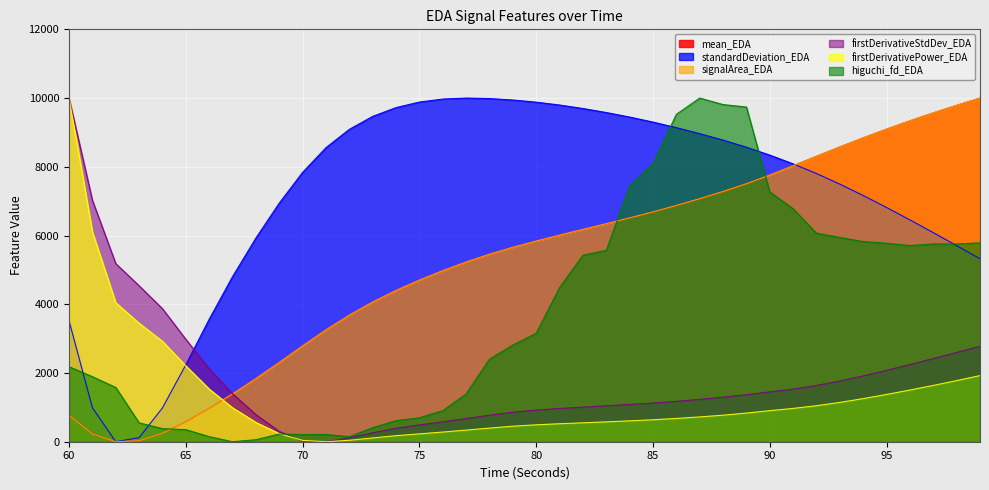

Reading left to right, what are all the values shown in this chart?

mean_EDA: 771.6	227.3	0.0	29.3	245.7	579.4	970.6	1392.2	1838.5	2308.2	2790.4	3256.4	3684.7	4066.4	4402.0	4703.5	4979.1	5230.6	5457.1	5658.1	5839.7	6011.3	6178.7	6344.7	6512.4	6687.5	6874.5	7071.7	7280.2	7507.7	7760.3	8031.7	8307.4	8579.2	8843.0	9096.6	9338.5	9568.9	9789.4	10000.0
standardDeviation_EDA: 3519.9	989.5	0.0	119.6	985.0	2238.5	3564.3	4804.0	5927.1	6943.8	7838.6	8557.0	9090.3	9467.4	9723.0	9884.6	9971.5	10000.0	9986.0	9943.8	9880.8	9798.0	9696.6	9579.1	9447.6	9301.3	9139.1	8964.2	8776.5	8569.9	8340.2	8085.3	7803.8	7495.8	7164.7	6815.8	6454.6	6084.6	5706.7	5324.4
signalArea_EDA: 769.8	226.8	0.0	29.4	245.7	579.3	970.6	1392.2	1838.7	2308.4	2790.6	3256.7	3685.0	4066.8	4402.5	4704.1	4979.8	5231.4	5458.0	5659.1	5840.8	6012.4	6179.8	6345.9	6513.6	6688.7	6875.6	7072.6	7280.9	7508.3	7760.7	8032.0	8307.6	8579.4	8843.2	9096.7	9338.6	9569.0	9789.5	10000.0
firstDerivativeStdDev_EDA: 10000.0	7028.3	5183.9	4538.5	3871.1	2980.7	2123.6	1395.7	789.9	299.6	16.4	0.0	113.7	260.9	391.2	487.9	578.8	674.3	770.9	858.1	921.9	967.6	1007.0	1046.1	1084.9	1125.5	1175.0	1232.5	1295.4	1369.1	1450.9	1532.0	1637.1	1767.0	1915.6	2077.1	2246.9	2420.2	2597.1	2779.8
firstDerivativePower_EDA: 10000.0	6109.4	4044.3	3448.0	2921.1	2207.4	1532.0	988.1	562.3	234.8	38.6	0.0	42.1	110.2	176.4	228.9	281.2	338.1	397.0	451.2	492.4	523.1	550.5	578.4	607.1	638.9	677.6	722.0	772.3	834.1	904.0	969.3	1048.1	1144.2	1254.5	1375.6	1504.6	1638.8	1778.4	1924.4
higuchi_fd_EDA: 2182.8	1892.1	1578.8	549.3	381.0	351.1	148.7	0.0	59.0	225.0	209.2	210.5	145.8	409.3	614.1	696.9	902.6	1390.4	2403.2	2813.6	3156.4	4485.4	5428.7	5569.5	7440.3	8087.7	9526.1	10000.0	9811.4	9738.8	7269.2	6778.1	6067.0	5942.3	5825.0	5776.2	5708.2	5755.1	5754.2	5786.8